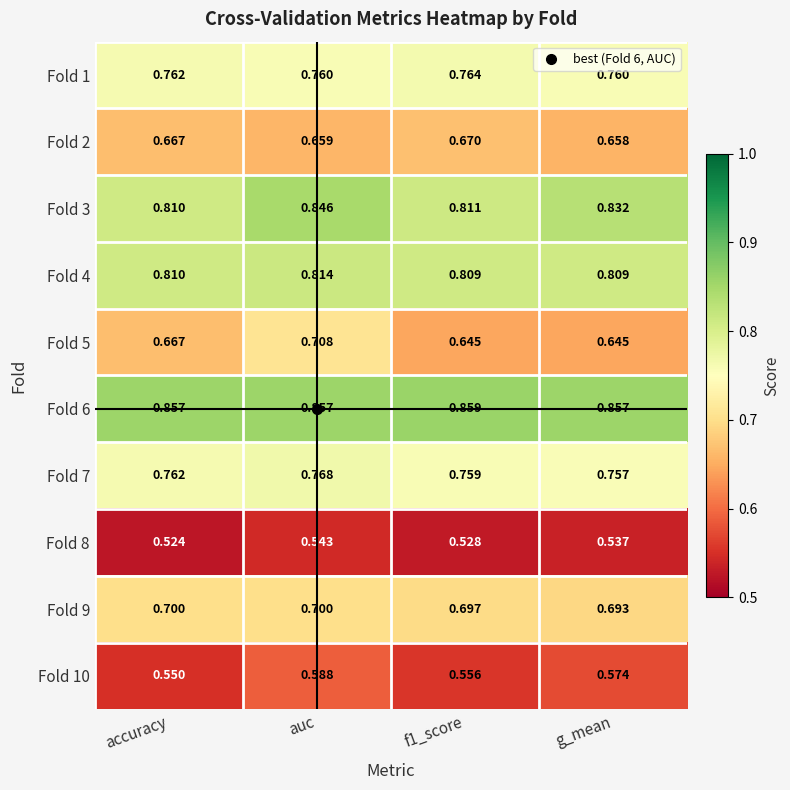

Between f1_score and g_mean, which series saw the biggest shift?

Fold 3